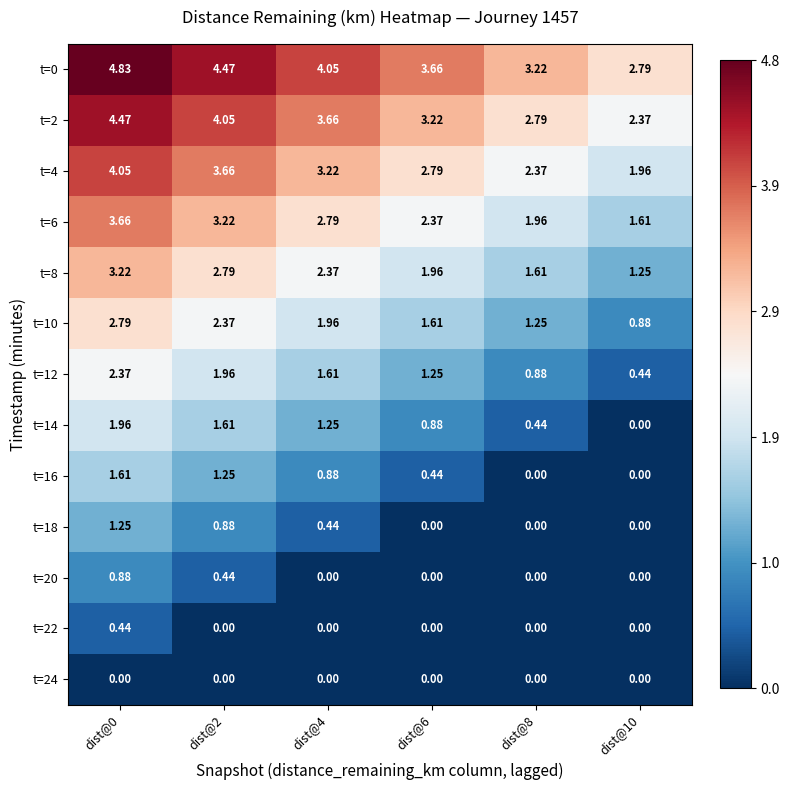

At how many categories does at least one series exceed 1?

6